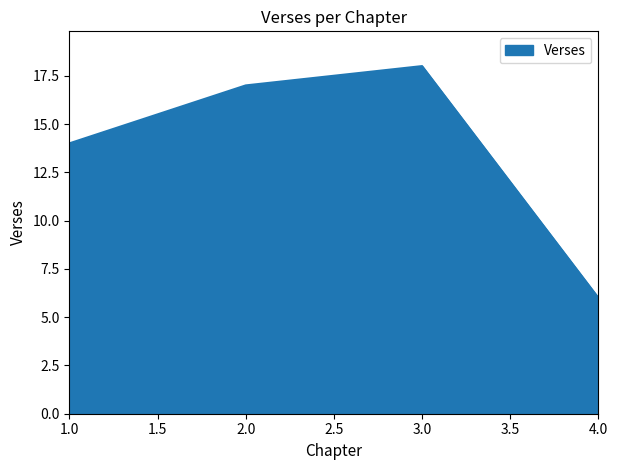

List the labels in order of value, smallest first.

4.0, 1.0, 2.0, 3.0